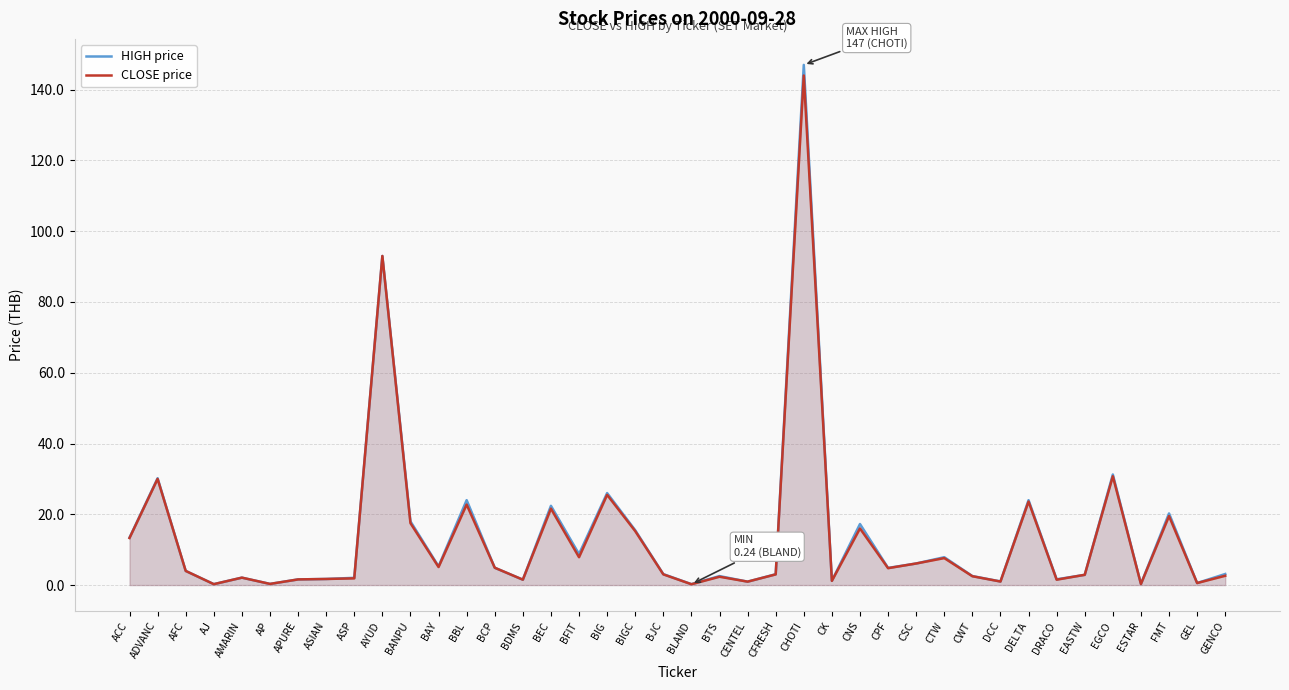

What are all the series names shown in the legend?

HIGH price, CLOSE price